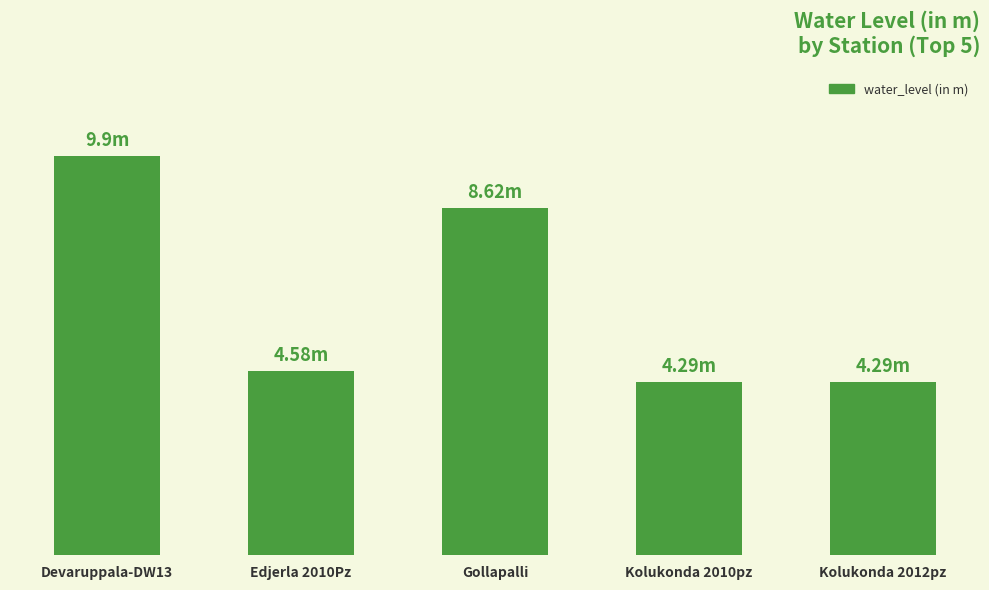

Rank the categories by value from lowest to highest.

Kolukonda 2010pz, Kolukonda 2012pz, Edjerla 2010Pz, Gollapalli, Devaruppala-DW13